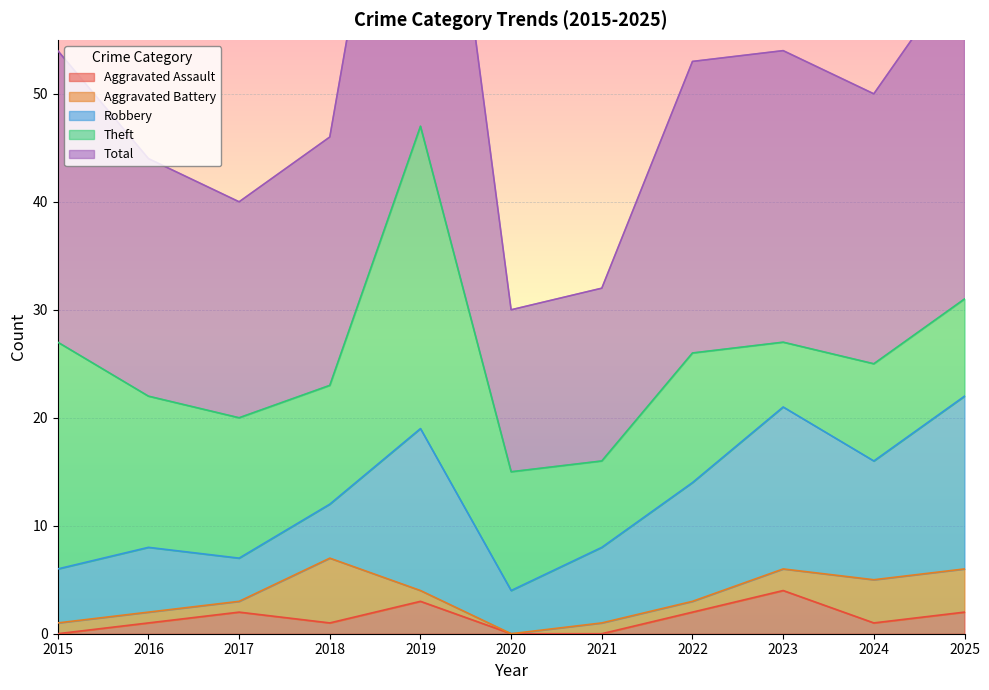

The Aggravated Assault series shows -2 at 2015. True or false?

False